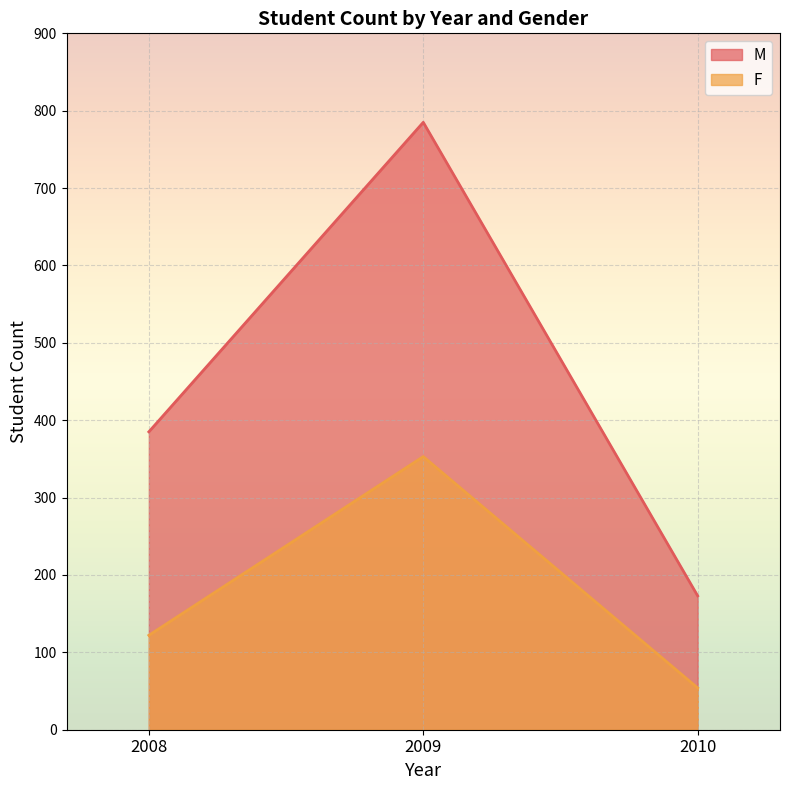

Which category has the lowest value across all series?

2010